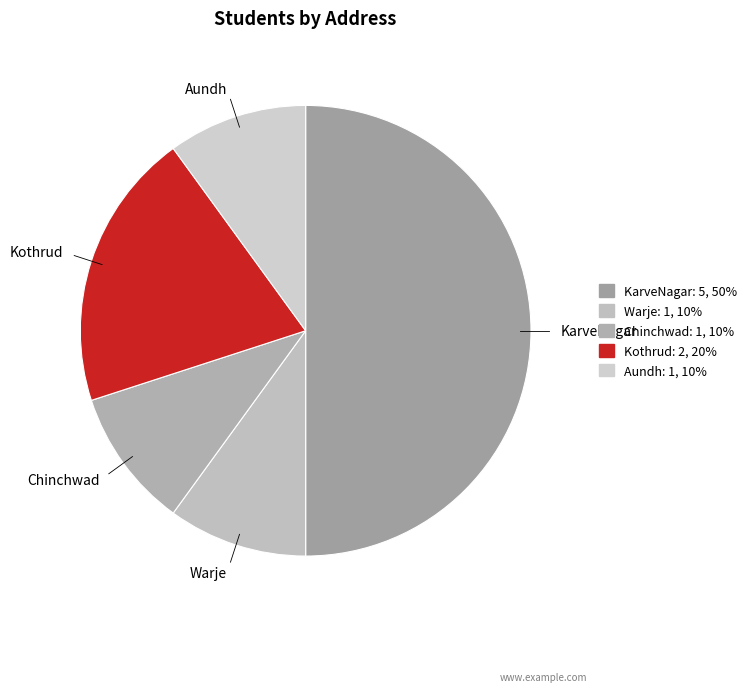

True or false: Chinchwad accounts for 3% of the total.

False